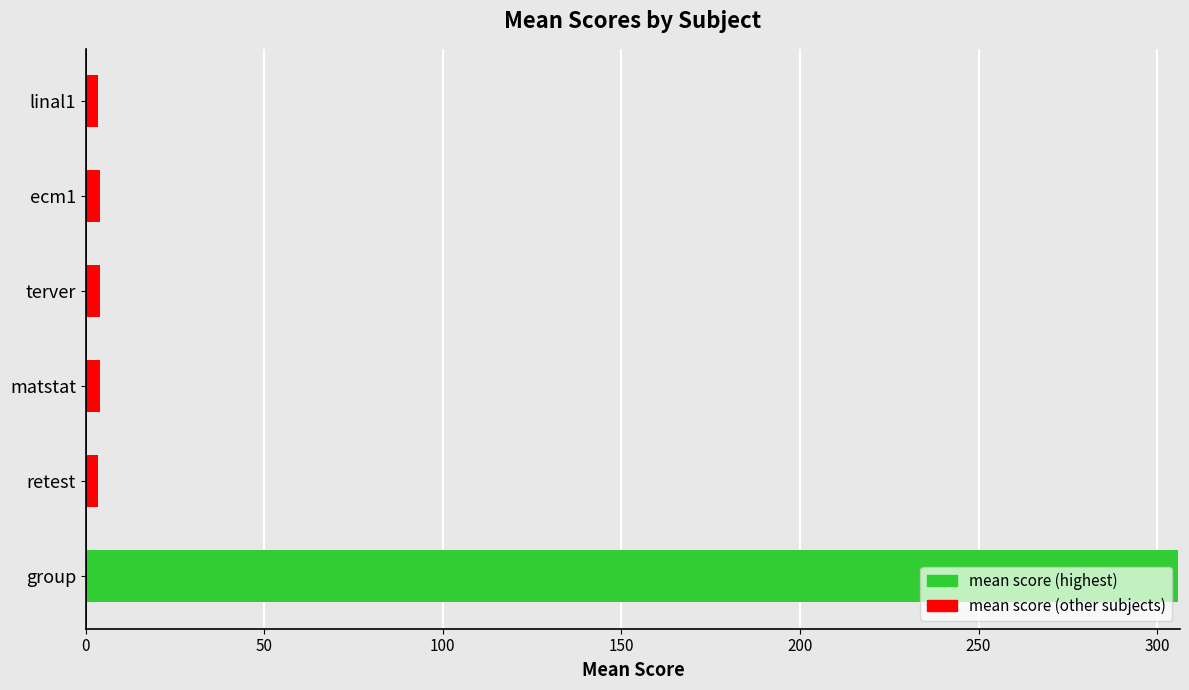

What is the maximum value shown in the chart?

305.9